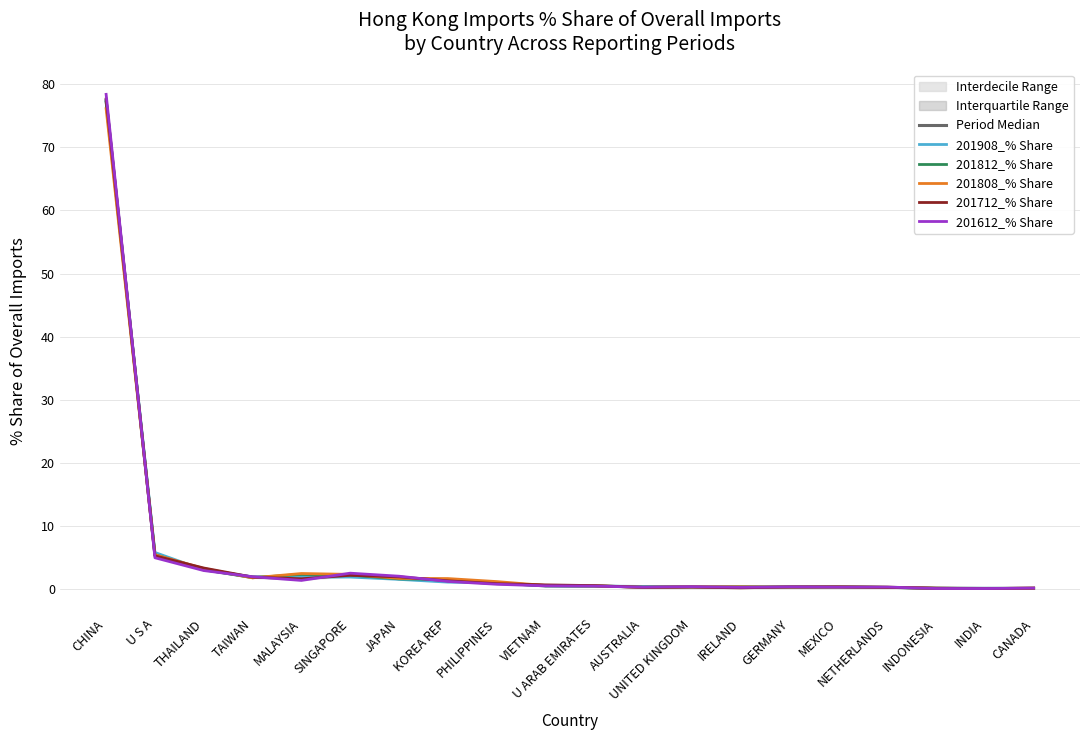

True or false: 201712_% Share has more than 2 interior local peaks.

True